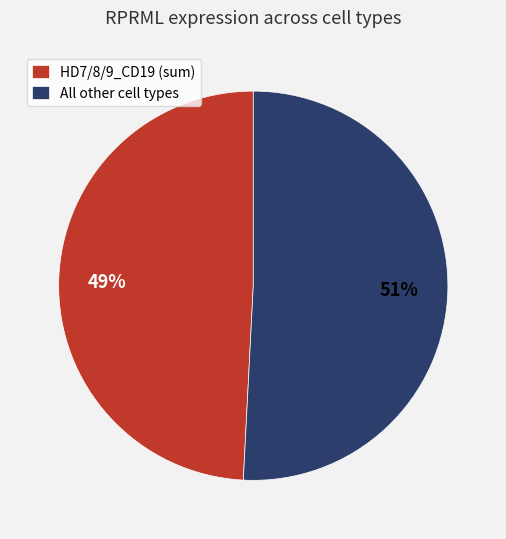

Is there a majority slice in this chart?

Yes